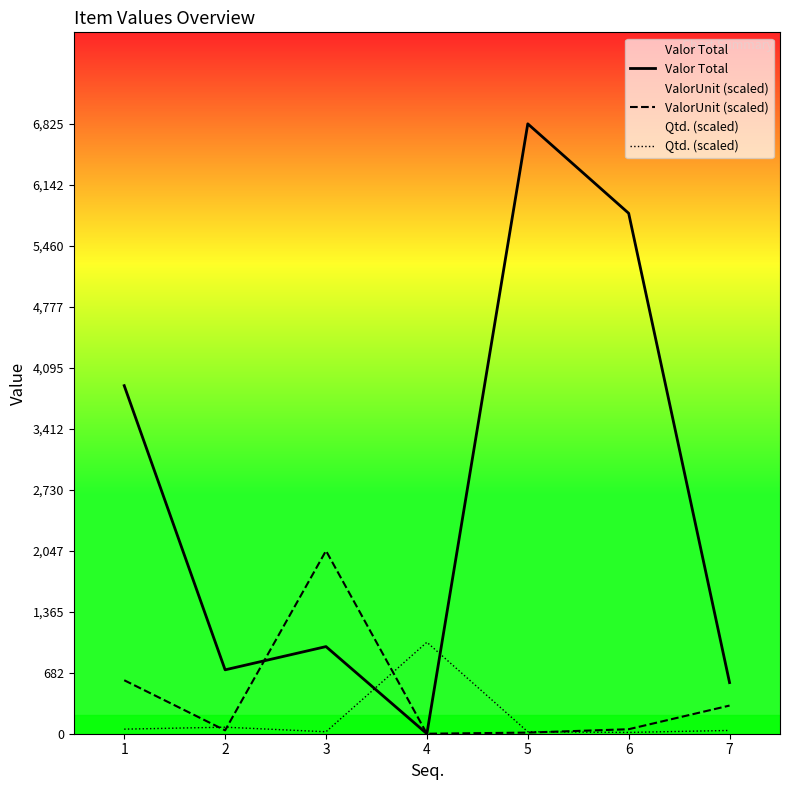

What is the average value of the Qtd. (scaled) series?

177.6